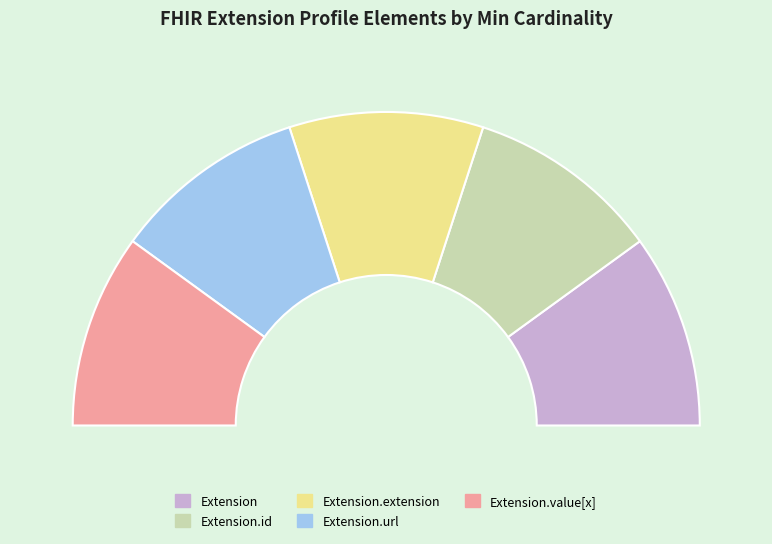

Which category has the biggest portion of the pie?

Extension